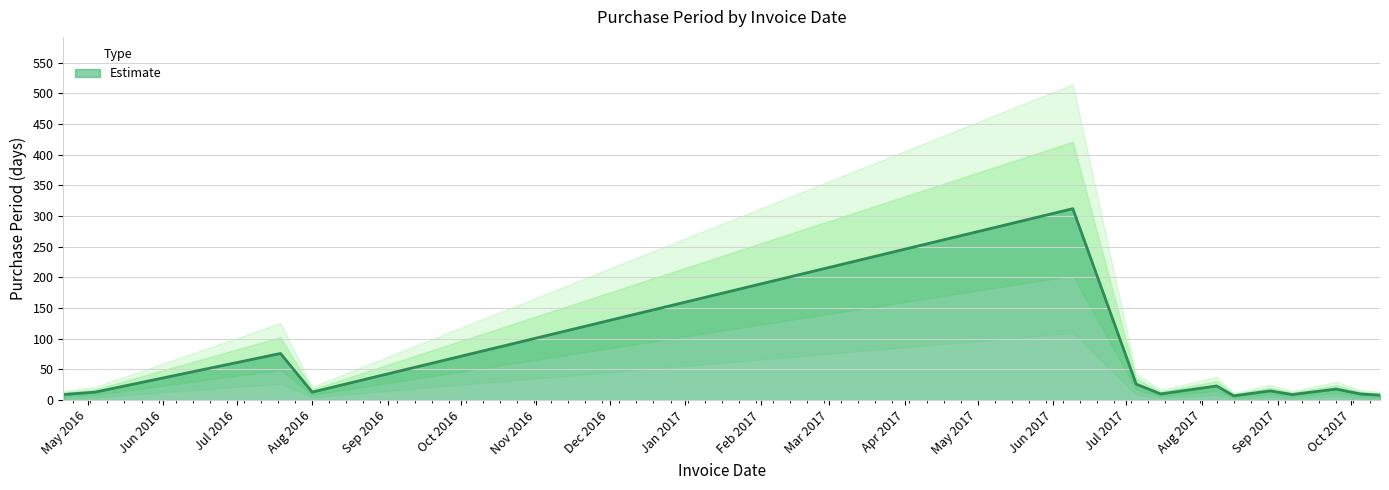

What is the greatest value displayed?

312